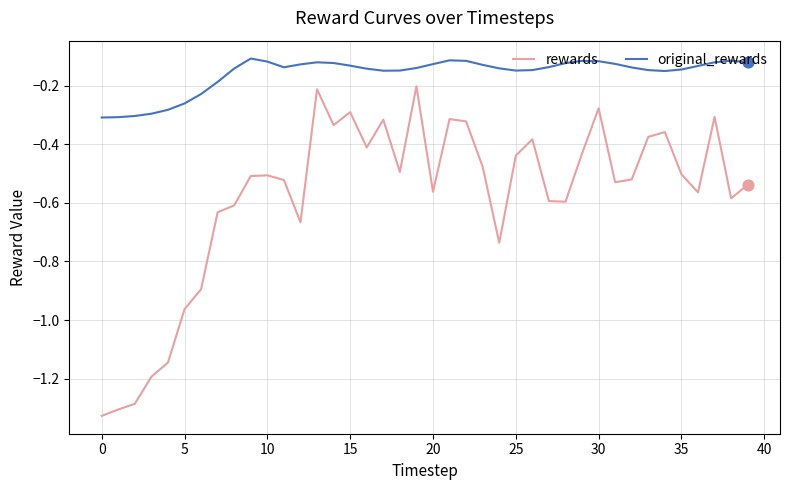

Which series has the largest total across all categories?

original_rewards